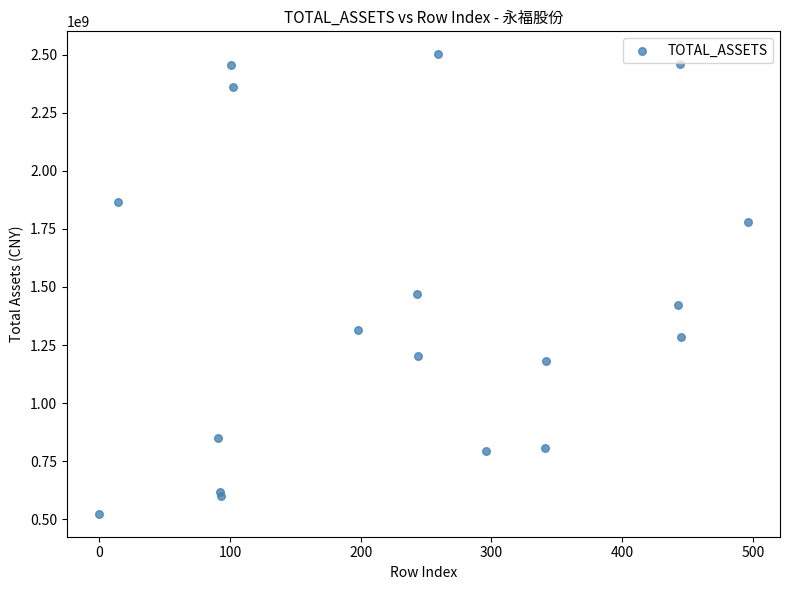

What Y value in the scatter plot is closest to 1512474911?

1469744328.9